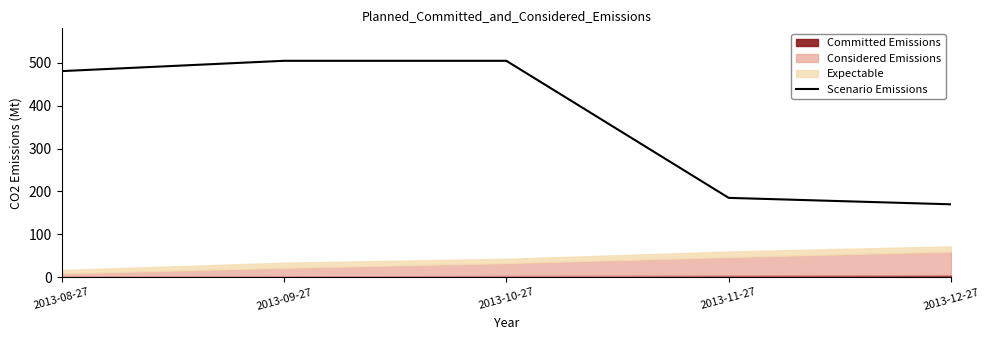

The chart shows a value of 480.4 at 2013-08-27. True or false?

True